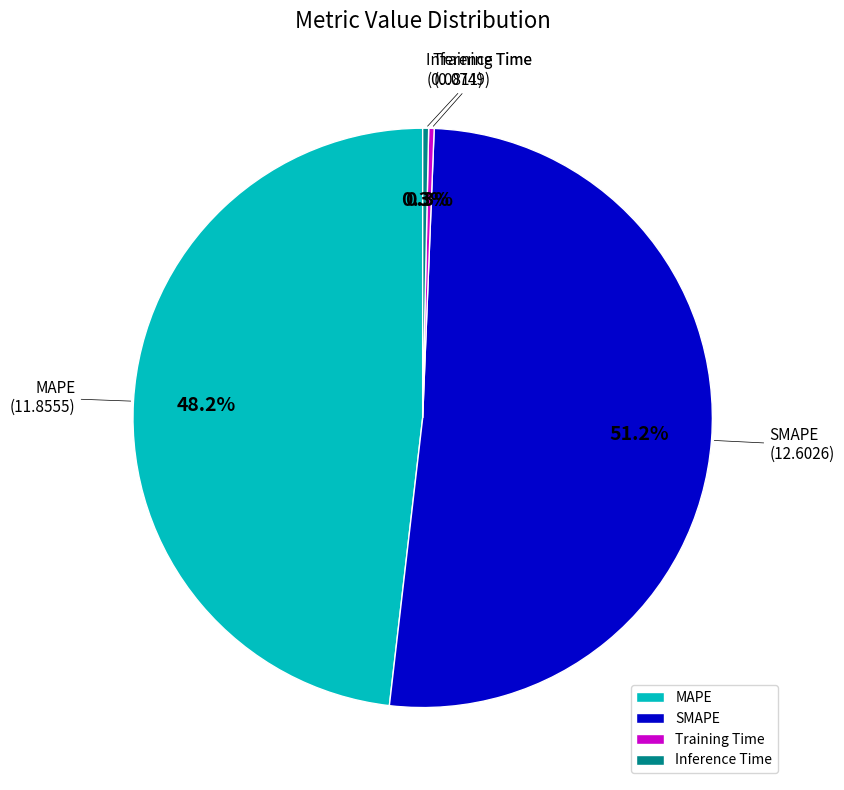

The SMAPE slice represents 51% of the pie. True or false?

True